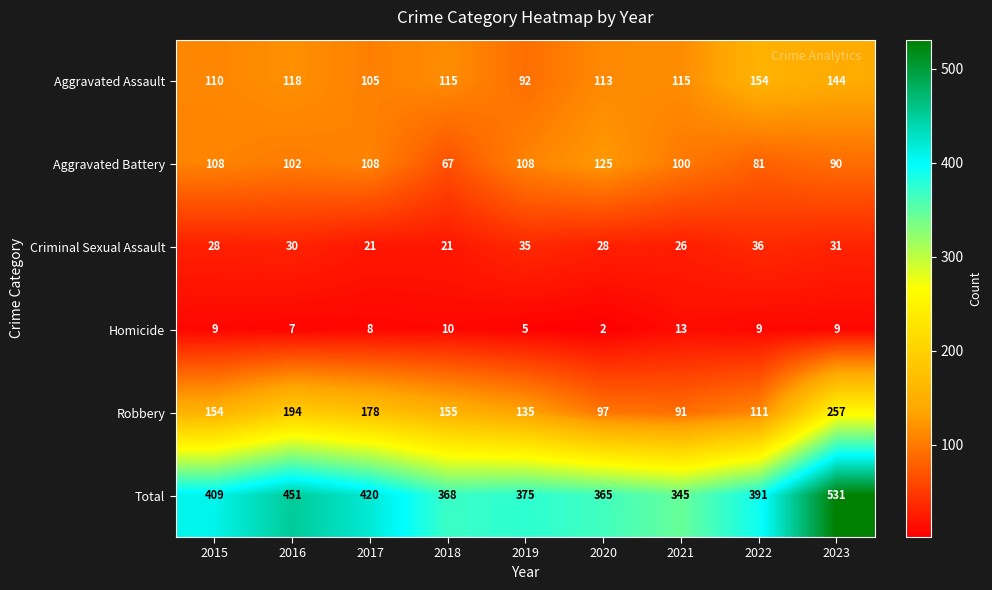

True or false: Aggravated Assault has a value of 105 at 2017.

True